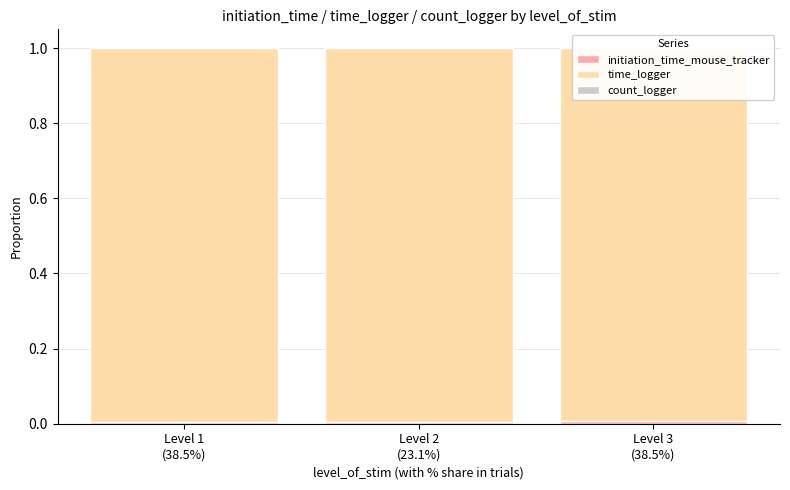

Which series changed the most between Level 1
(38.5%) and Level 2
(23.1%)?

time_logger